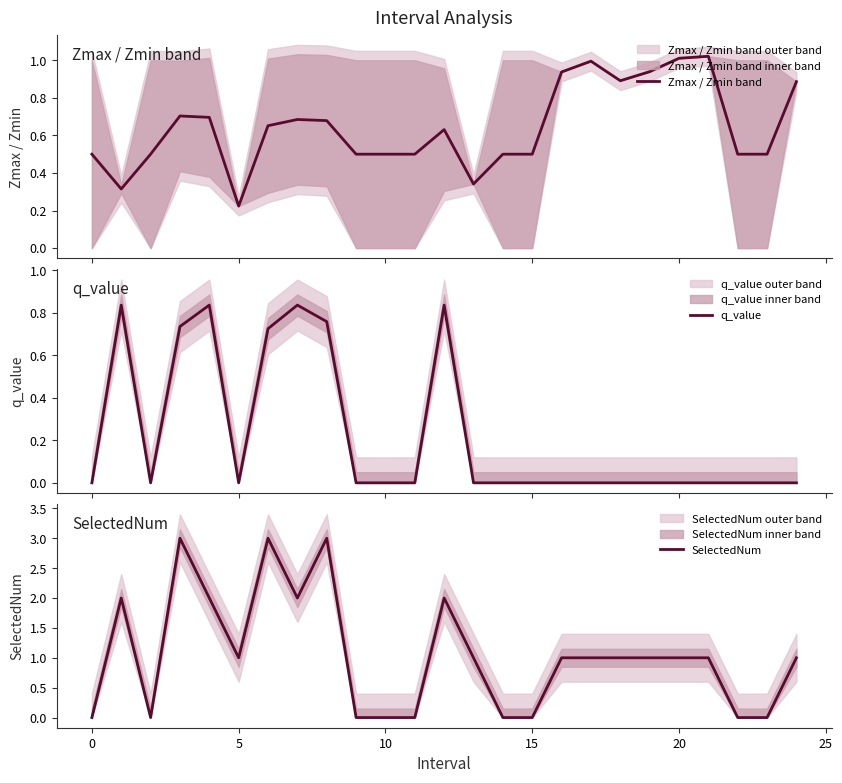

What is the sum of all SelectedNum values?

26